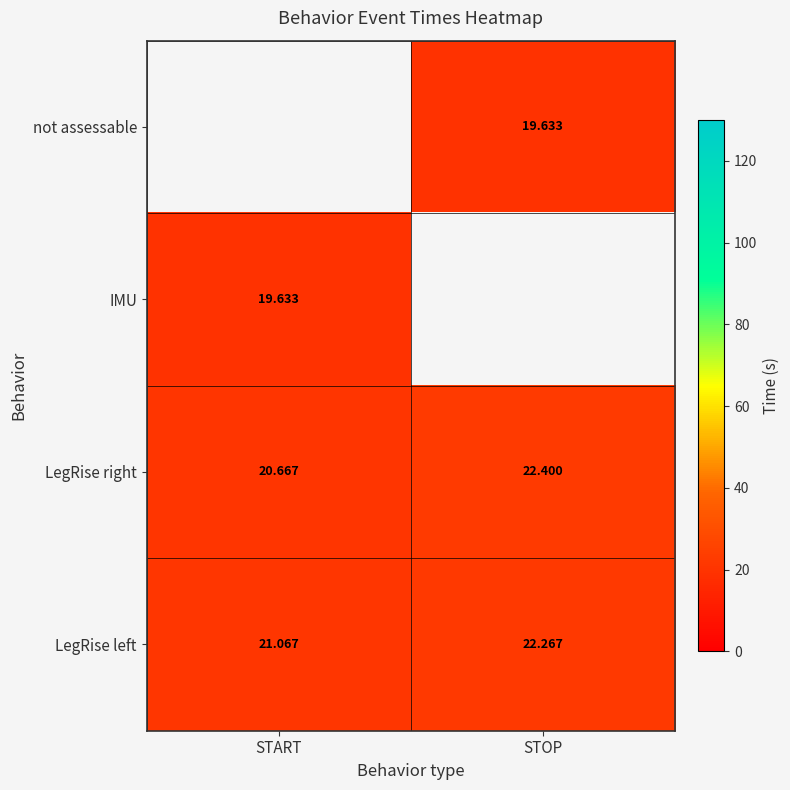

True or false: LegRise right has a value of 22.4 at STOP.

True